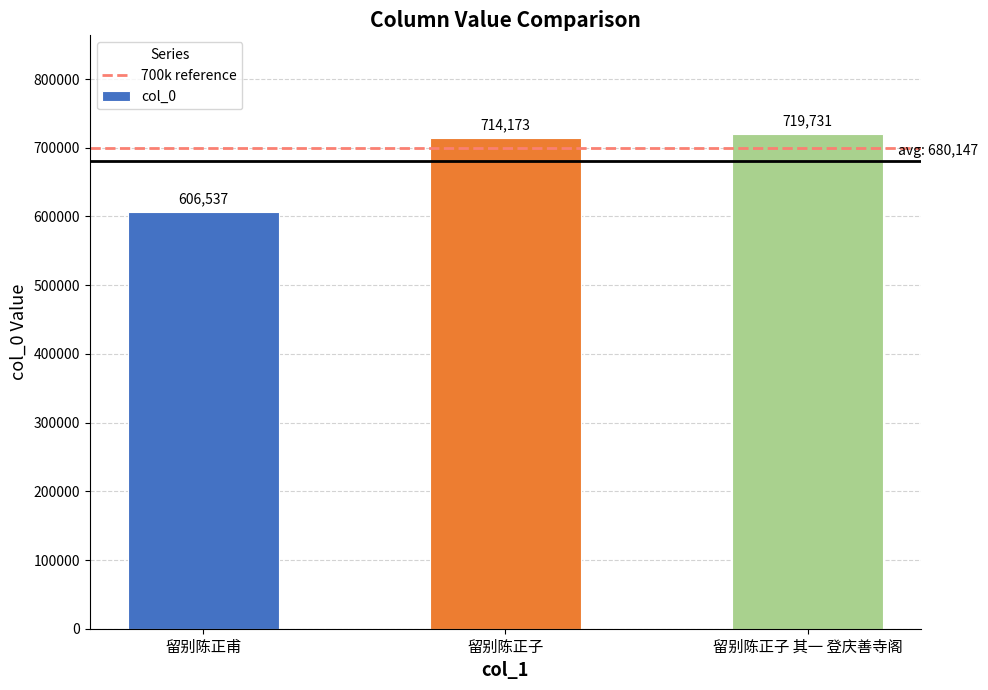

Approximately how many times larger is the value at 留别陈正甫 compared to 留别陈正子 其一 登庆善寺阁?

0.8